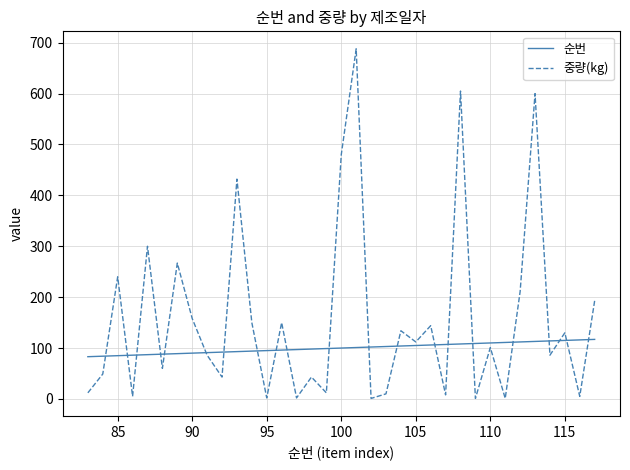

True or false: 중량(kg) and 순번 cross at least once.

True